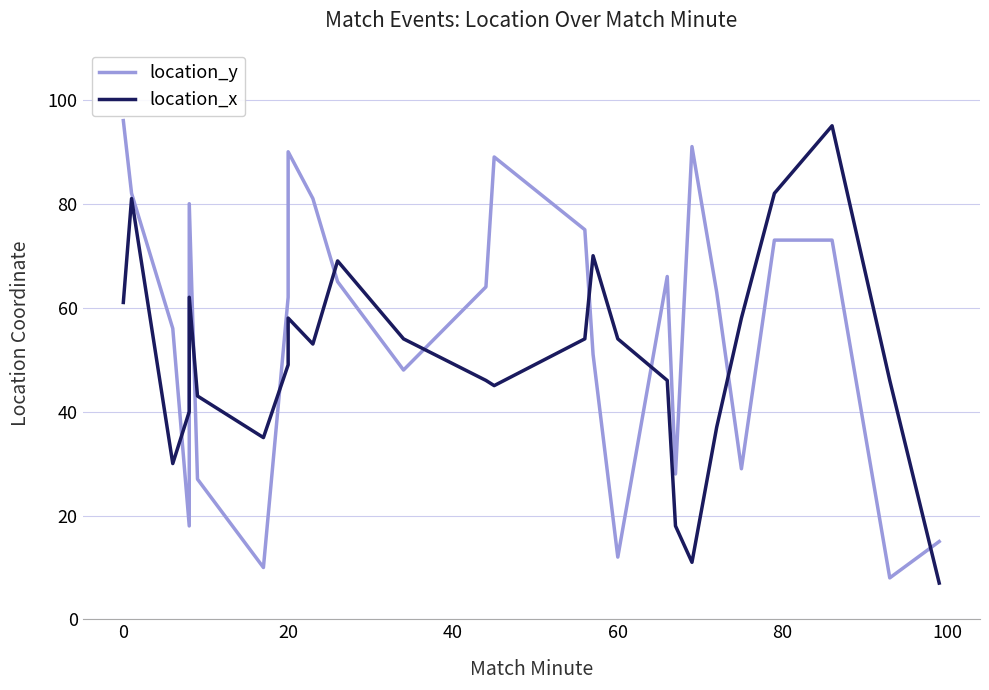

After their last crossing, which series has the higher values: location_y or location_x?

location_y